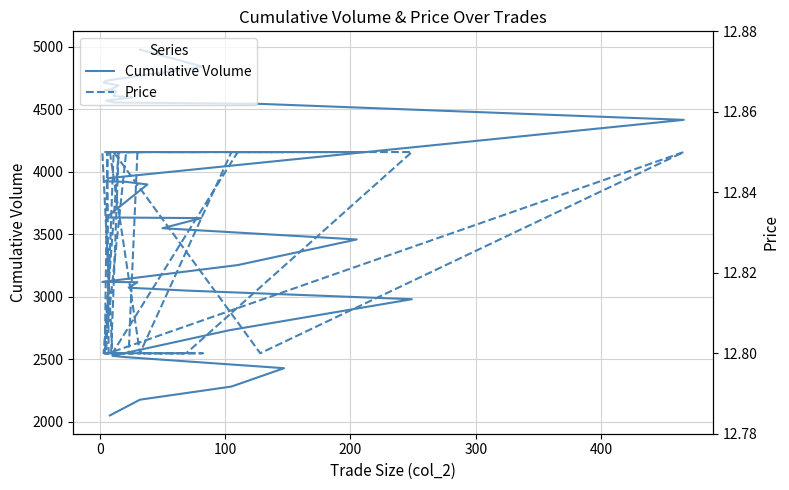

True or false: Cumulative Volume and Price intersect in this chart.

False